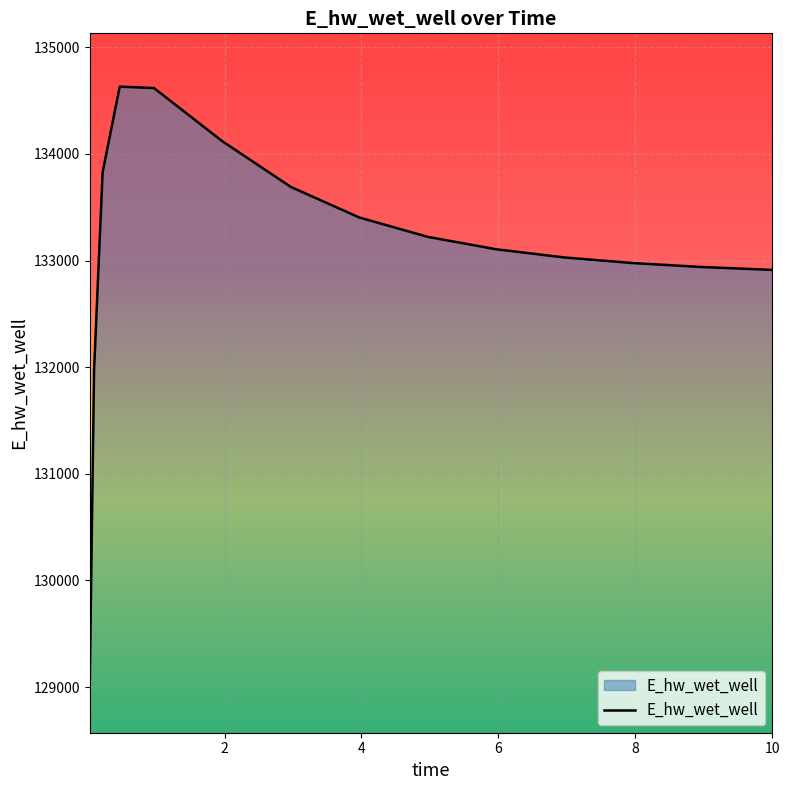

What is the smallest value displayed?

129071.4